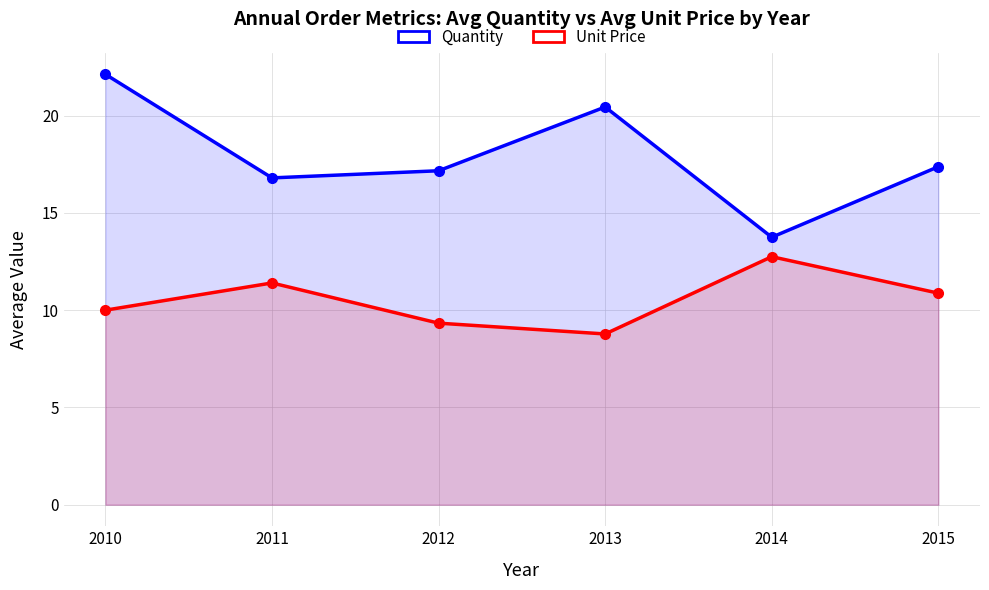

True or false: Quantity and Unit Price cross at least once.

False